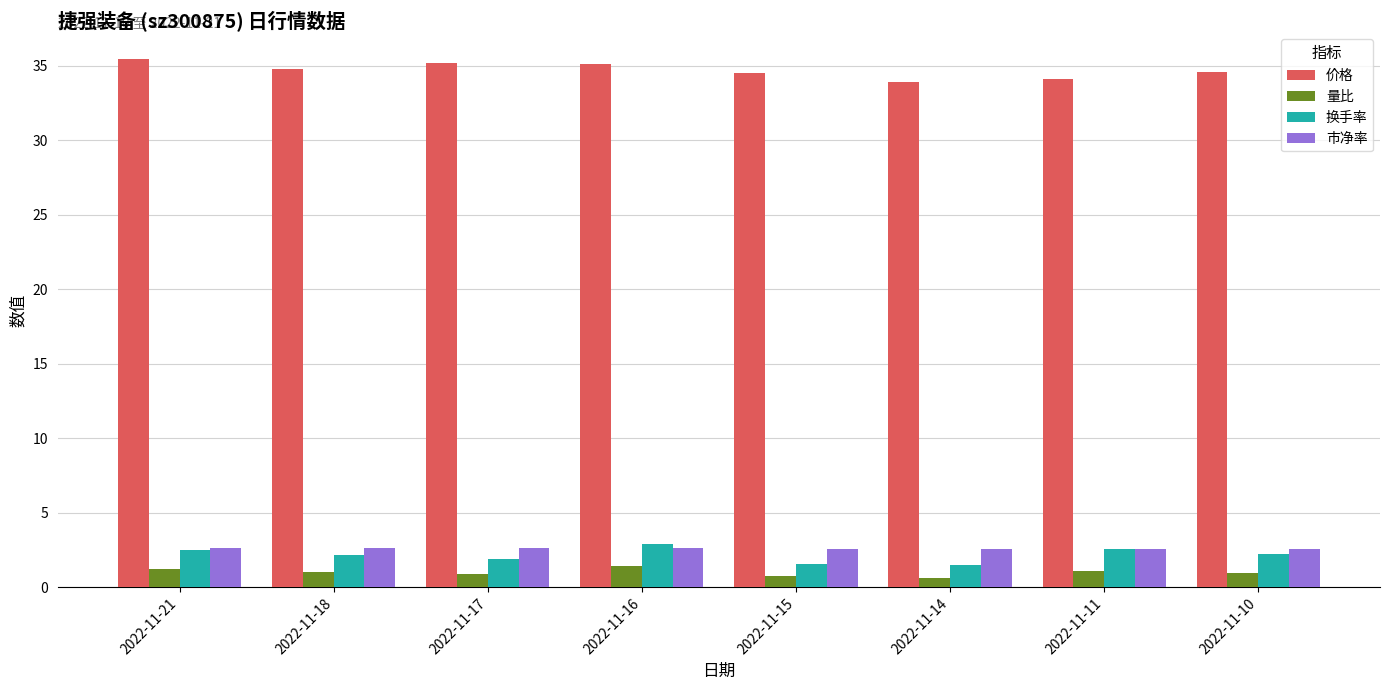

At which label does 换手率 first exceed 2?

2022-11-21